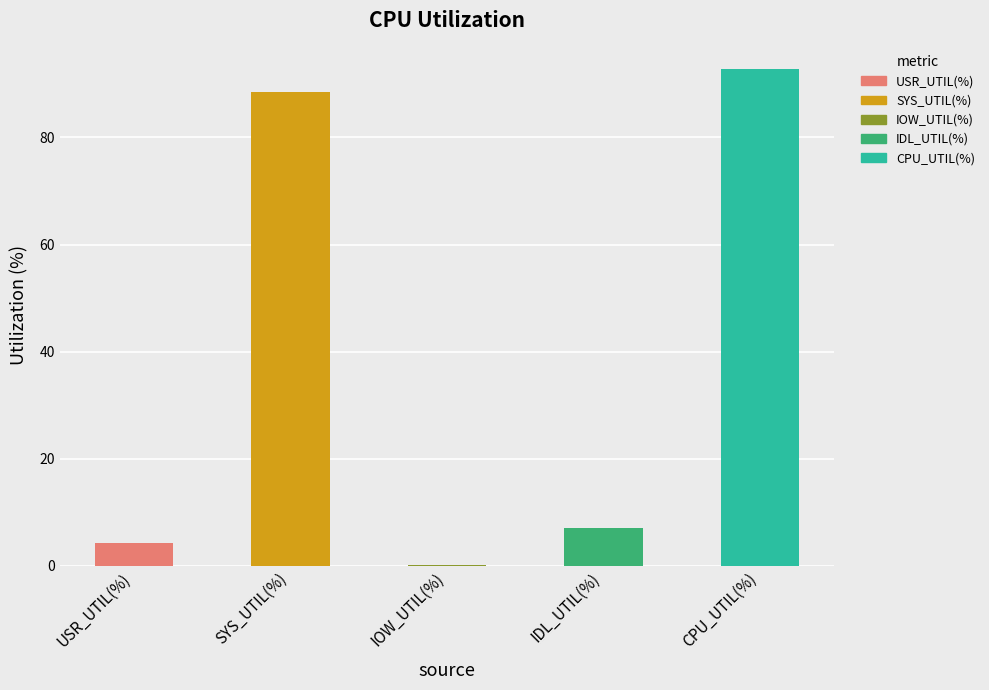

At which label is the value closest to 46?

IDL_UTIL(%)